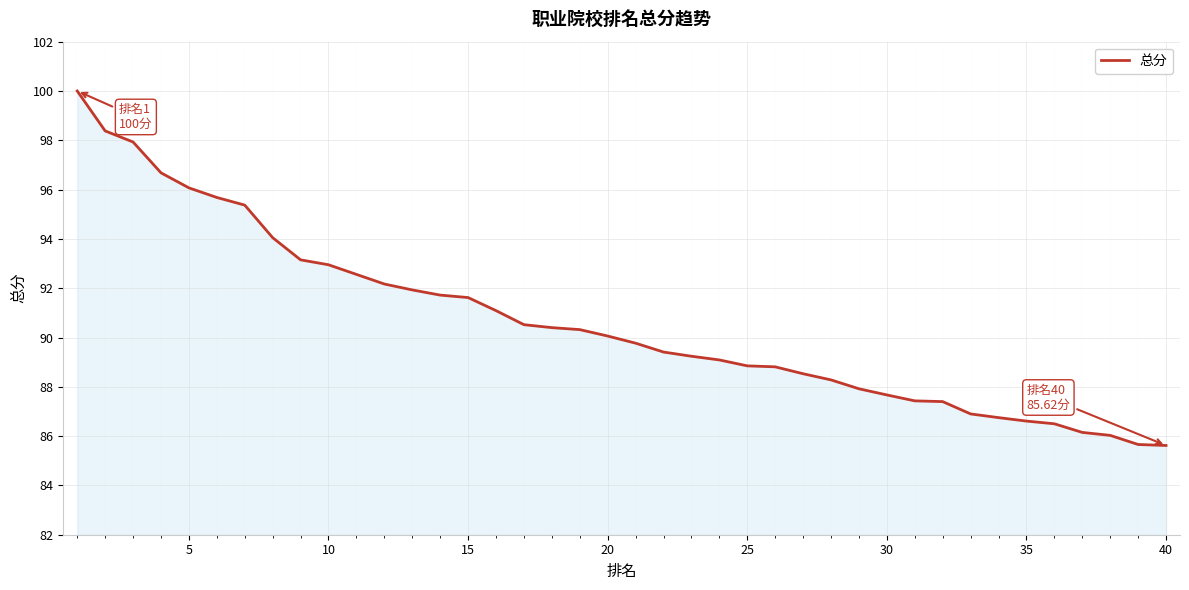

What is the minimum value shown in the chart?

85.6